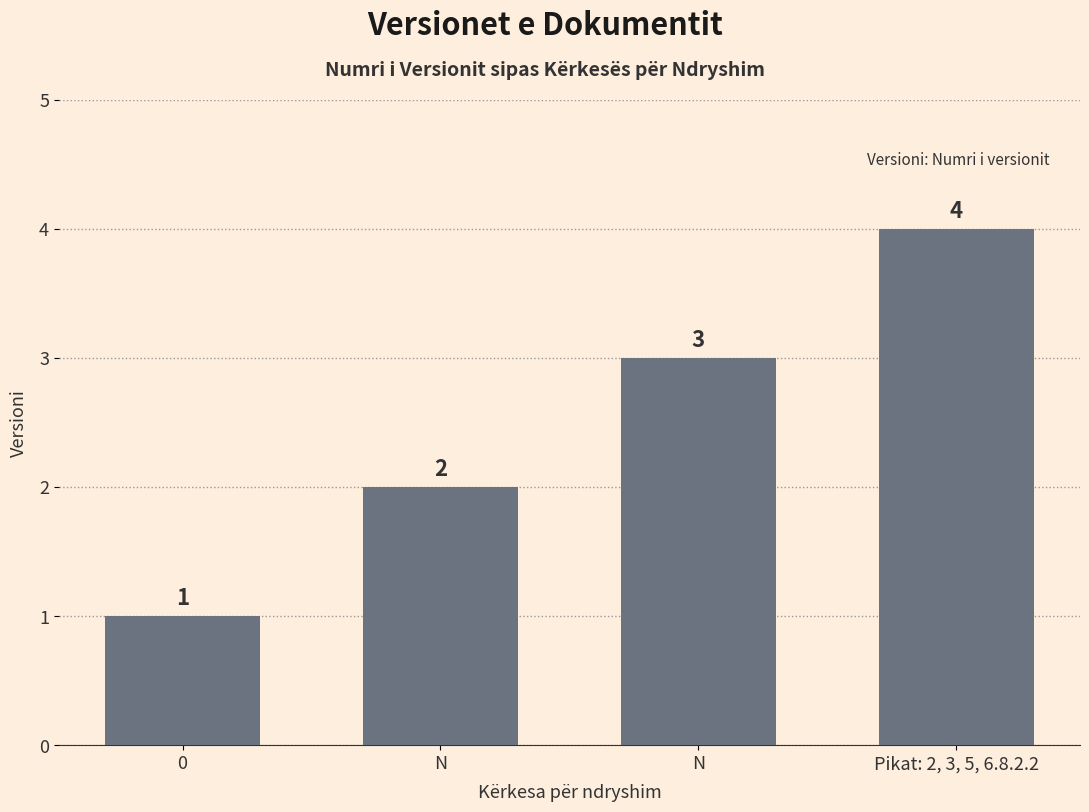

What is the label of the 3rd bar from the right?

N